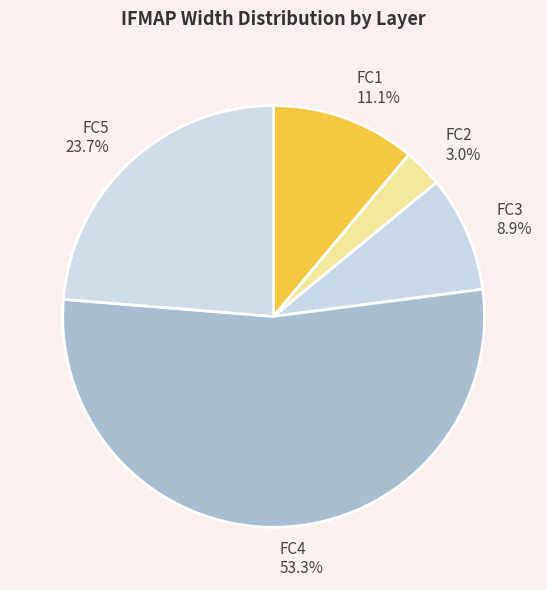

Does FC4 represent more than half of the total?

Yes